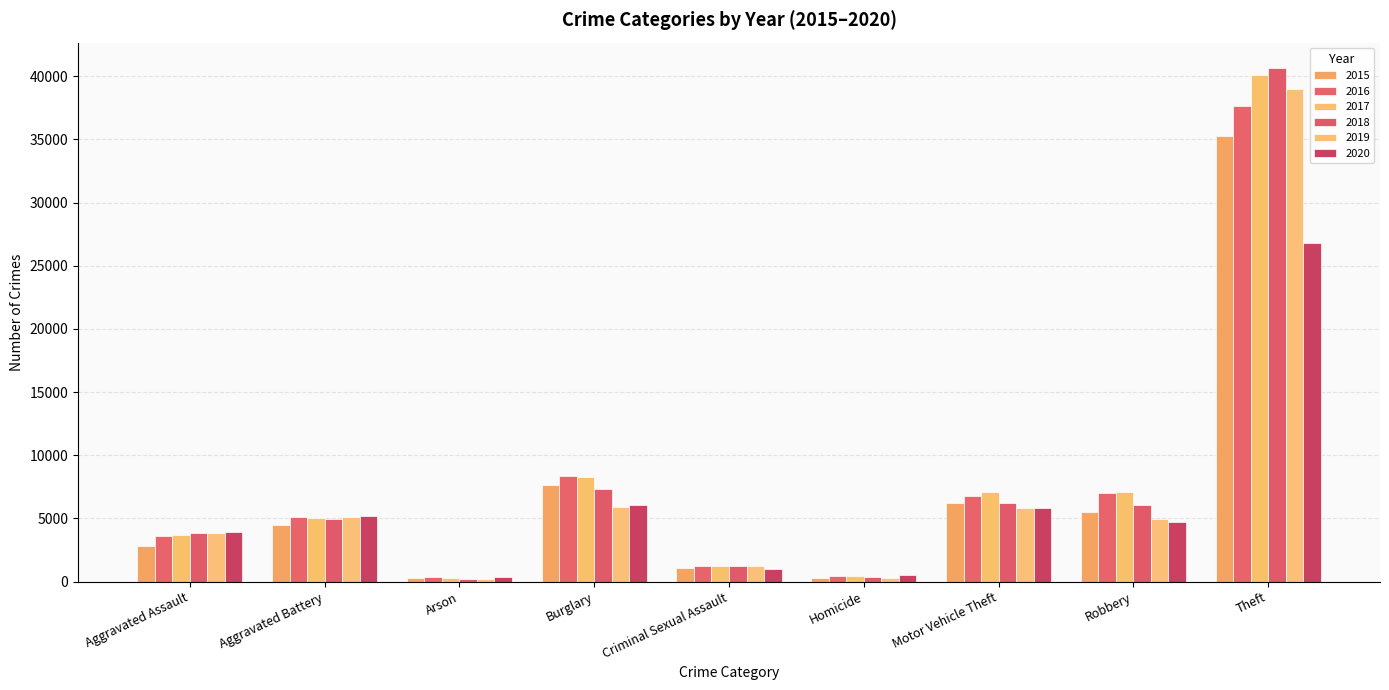

What is the minimum value for 2015?

273